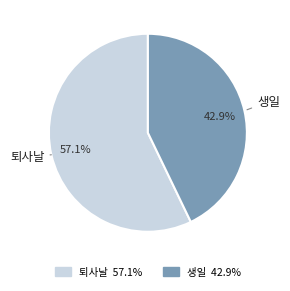

To the nearest percent, what is the difference between the largest and smallest slice percentages?

14%